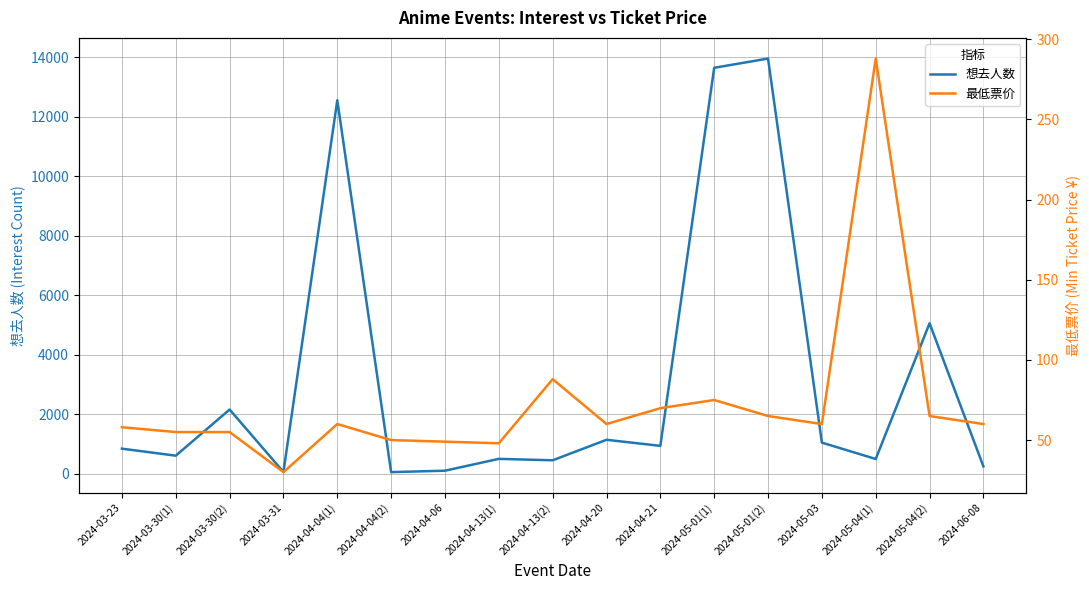

How many interior local peaks does the 想去人数 series have?

6